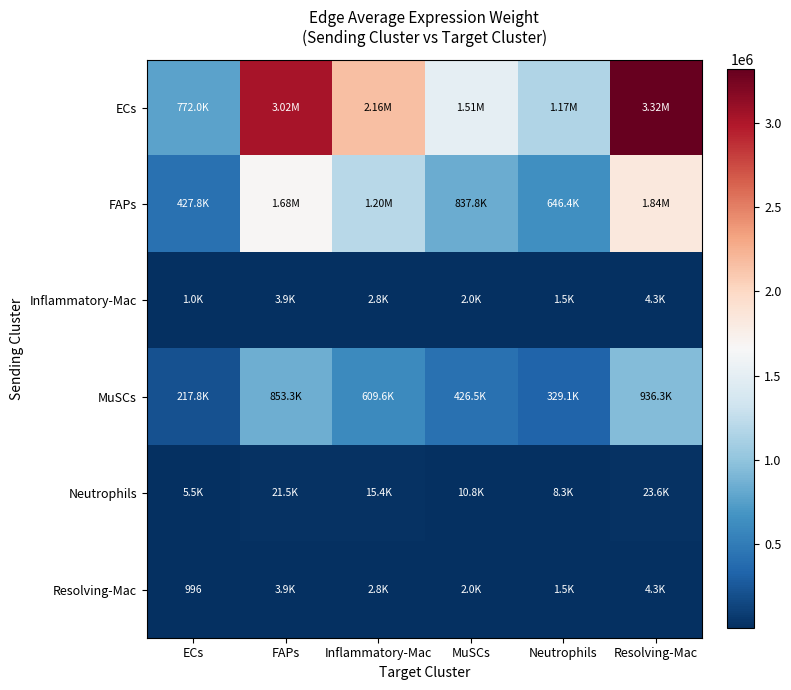

Is it true that FAPs equals 837831.1 at MuSCs?

True